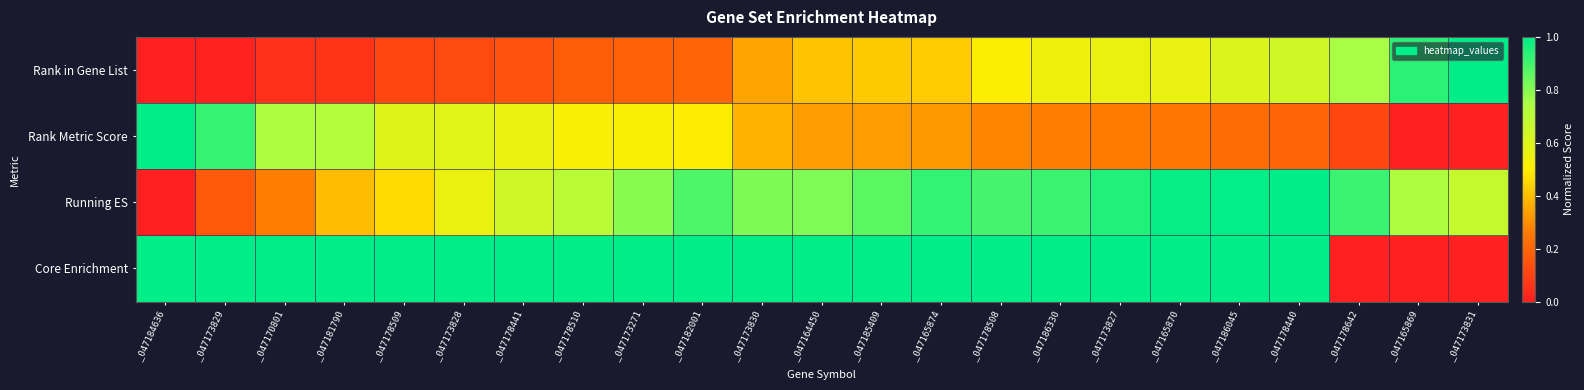

Reading right to left, transcribe all the data shown in this chart.

Rank in Gene List: _047173831=1.0	_047165869=0.9	_047178642=0.8	_047178440=0.6	_047186045=0.6	_047165870=0.6	_047173827=0.6	_047186330=0.5	_047178508=0.5	_047165874=0.4	_047185409=0.4	_047164450=0.4	_047173830=0.3	_047182001=0.2	_047173271=0.2	_047178510=0.2	_047178441=0.1	_047173828=0.1	_047178509=0.1	_047181790=0.1	_047170801=0.1	_047173829=0.0	_047184636=0.0
Rank Metric Score: _047173831=0.0	_047165869=0.0	_047178642=0.1	_047178440=0.2	_047186045=0.2	_047165870=0.3	_047173827=0.3	_047186330=0.3	_047178508=0.3	_047165874=0.3	_047185409=0.3	_047164450=0.3	_047173830=0.4	_047182001=0.5	_047173271=0.5	_047178510=0.5	_047178441=0.6	_047173828=0.6	_047178509=0.6	_047181790=0.7	_047170801=0.7	_047173829=0.9	_047184636=1.0
Running ES: _047173831=0.7	_047165869=0.7	_047178642=0.9	_047178440=1.0	_047186045=1.0	_047165870=1.0	_047173827=1.0	_047186330=0.9	_047178508=0.9	_047165874=0.9	_047185409=0.9	_047164450=0.8	_047173830=0.8	_047182001=0.9	_047173271=0.8	_047178510=0.7	_047178441=0.6	_047173828=0.6	_047178509=0.5	_047181790=0.4	_047170801=0.3	_047173829=0.2	_047184636=0.0
Core Enrichment: _047173831=0.0	_047165869=0.0	_047178642=0.0	_047178440=1.0	_047186045=1.0	_047165870=1.0	_047173827=1.0	_047186330=1.0	_047178508=1.0	_047165874=1.0	_047185409=1.0	_047164450=1.0	_047173830=1.0	_047182001=1.0	_047173271=1.0	_047178510=1.0	_047178441=1.0	_047173828=1.0	_047178509=1.0	_047181790=1.0	_047170801=1.0	_047173829=1.0	_047184636=1.0